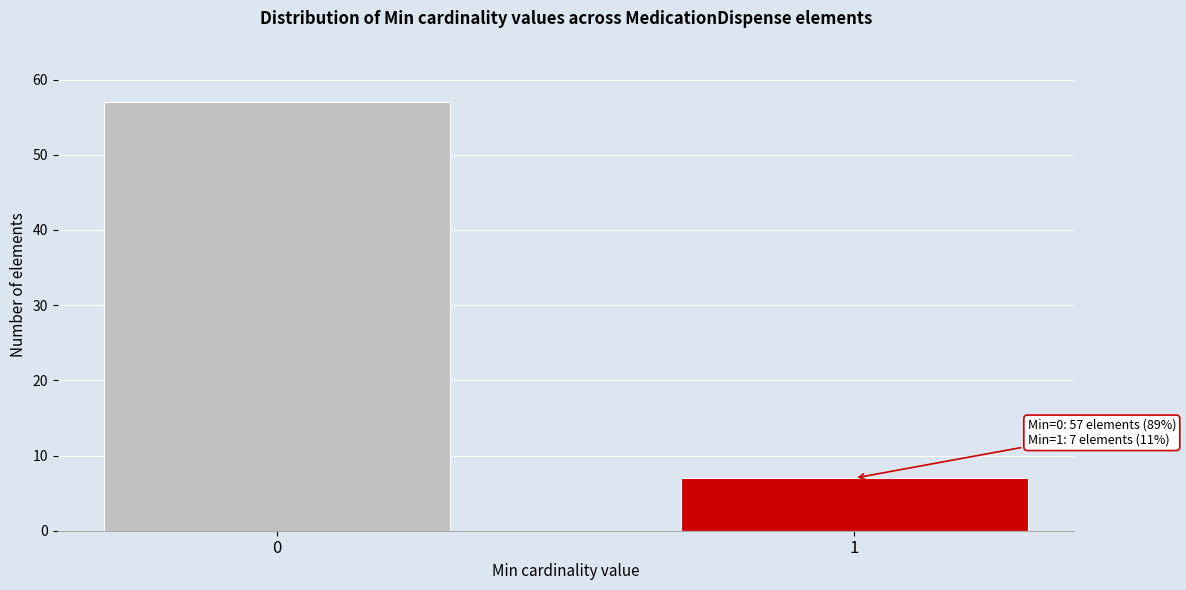

Reading left to right, transcribe all the data shown in this chart.

57	7